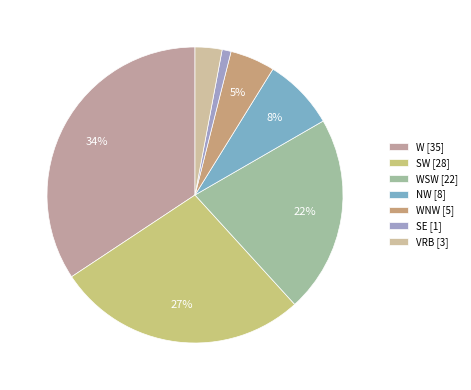

How many segments does this pie chart have?

7